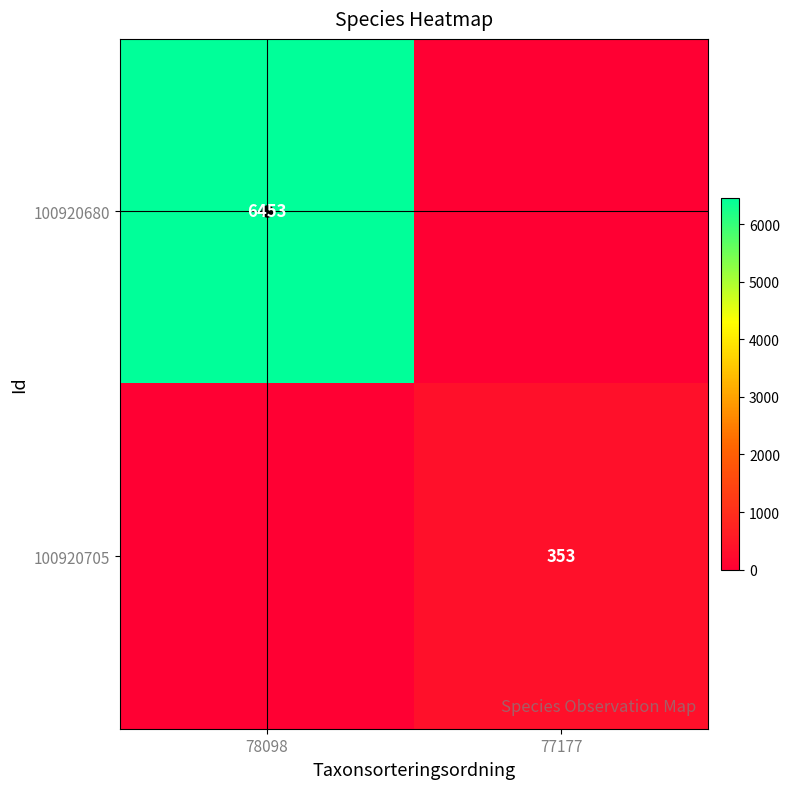

What is the sum of the 100920680 values at 77177 and 78098?

6453